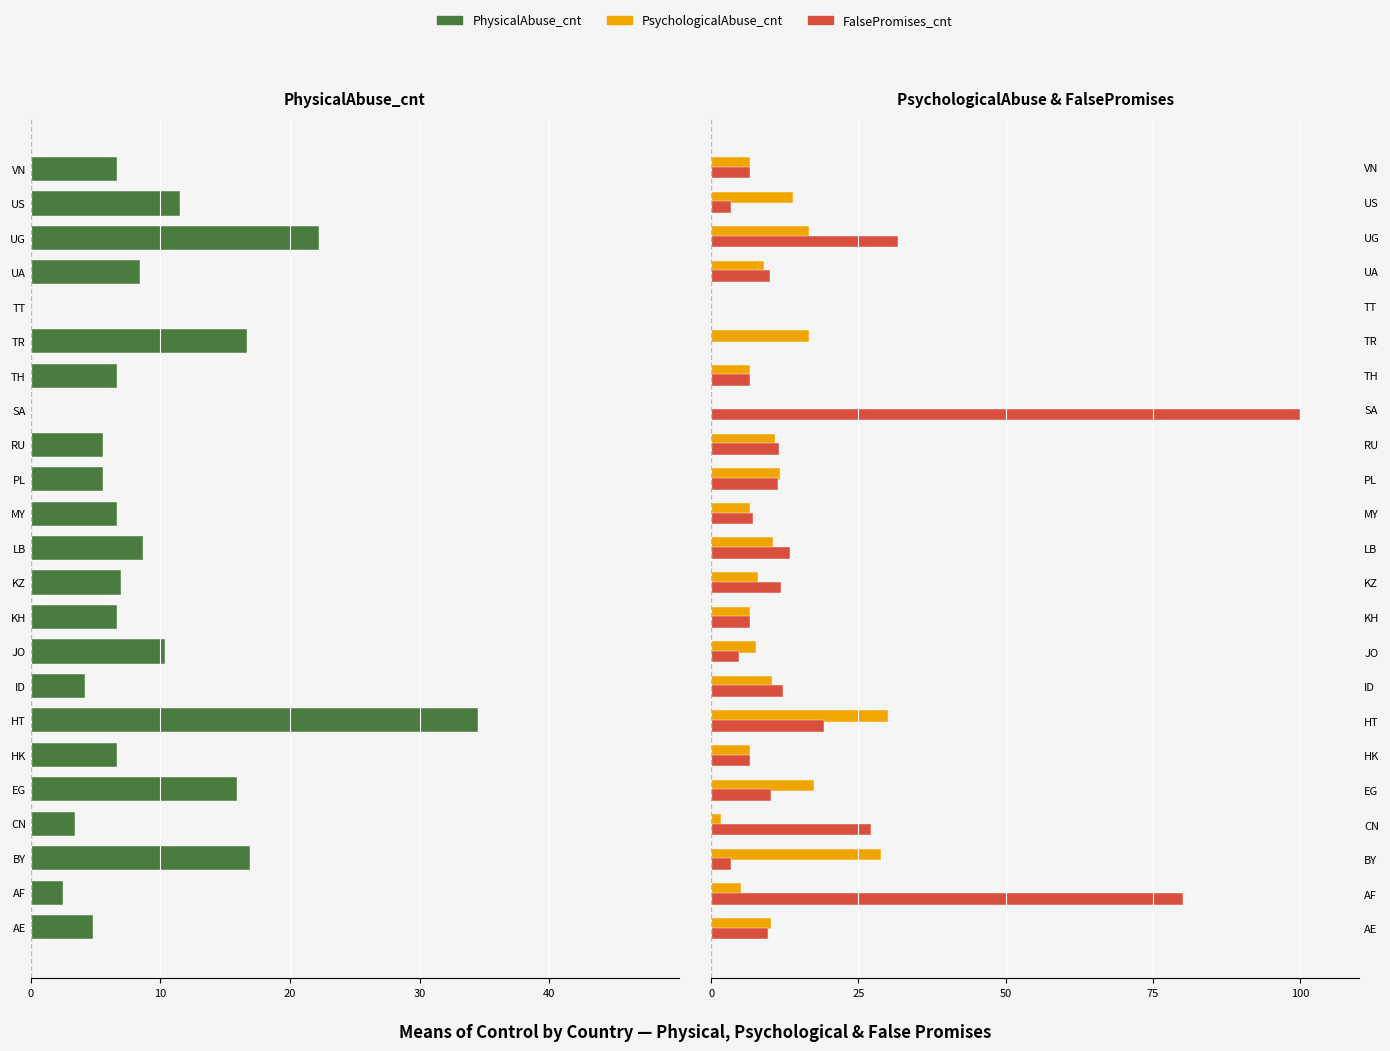

How many bars are there in each group?

3